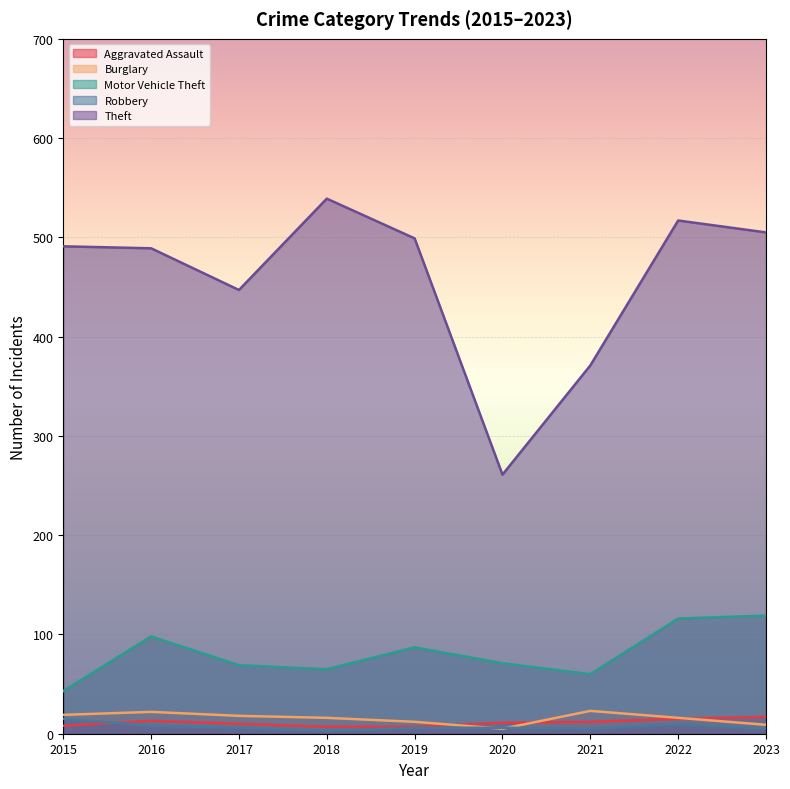

At which category does the chart reach its minimum across all series?

2018